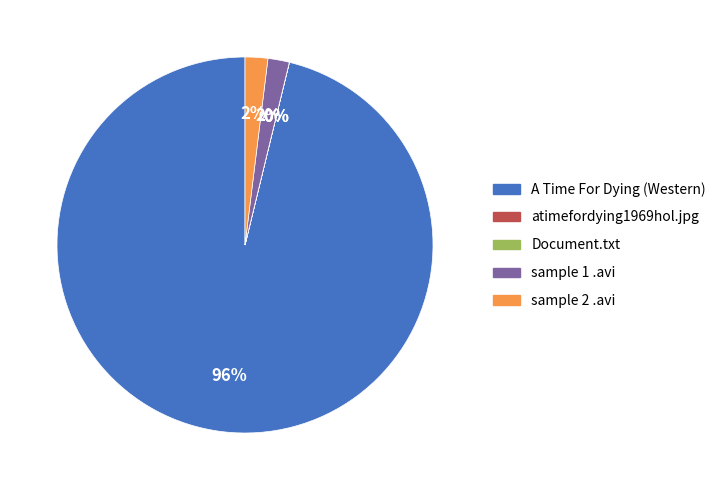

True or false: sample 1 .avi accounts for 10% of the total.

False